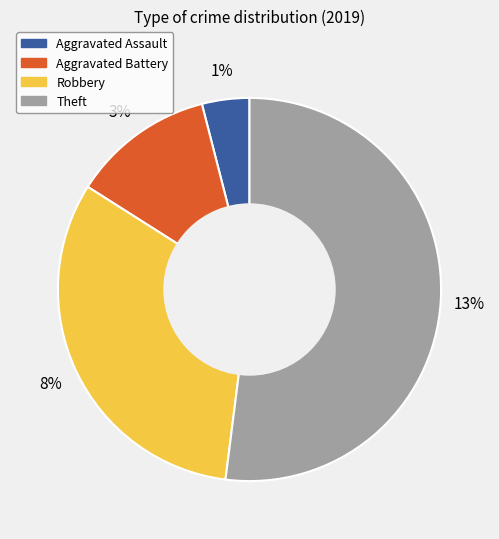

What percentage is the Robbery slice, to the nearest percent?

32%